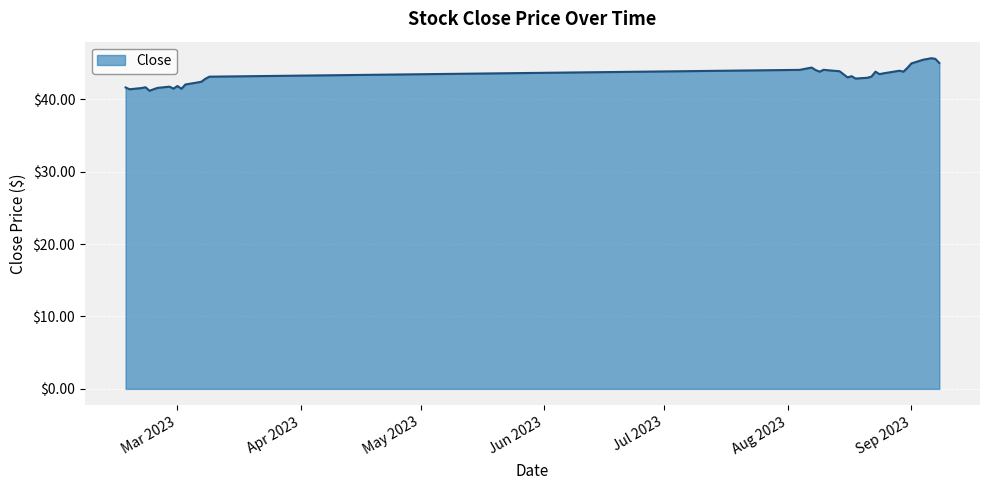

What is the difference between the maximum and minimum values?

4.5